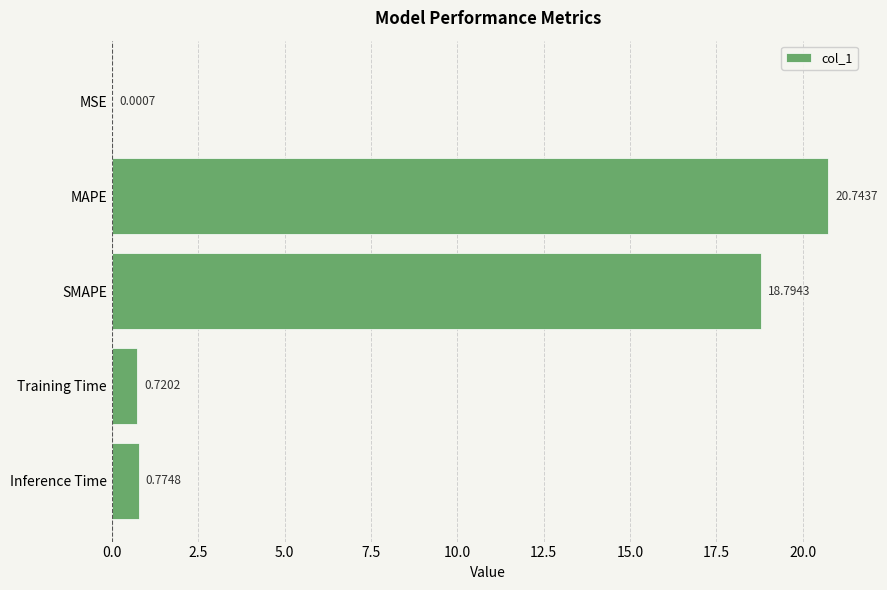

Which label corresponds to the largest value in the chart?

MAPE